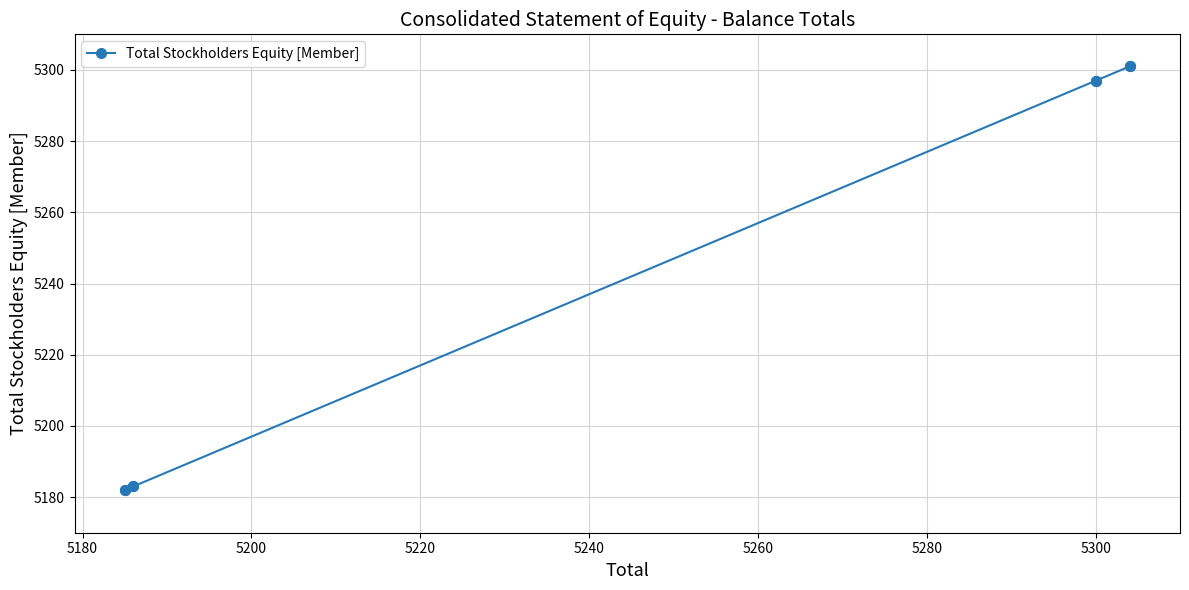

What is the minimum value shown in the chart?

5182